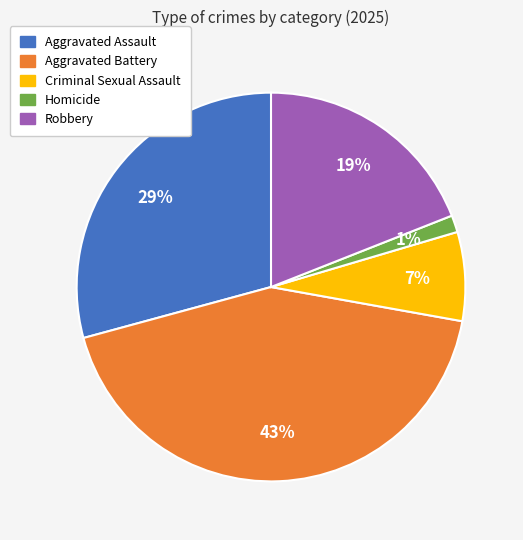

To the nearest percent, what is the combined percentage of Aggravated Assault and Robbery?

48%